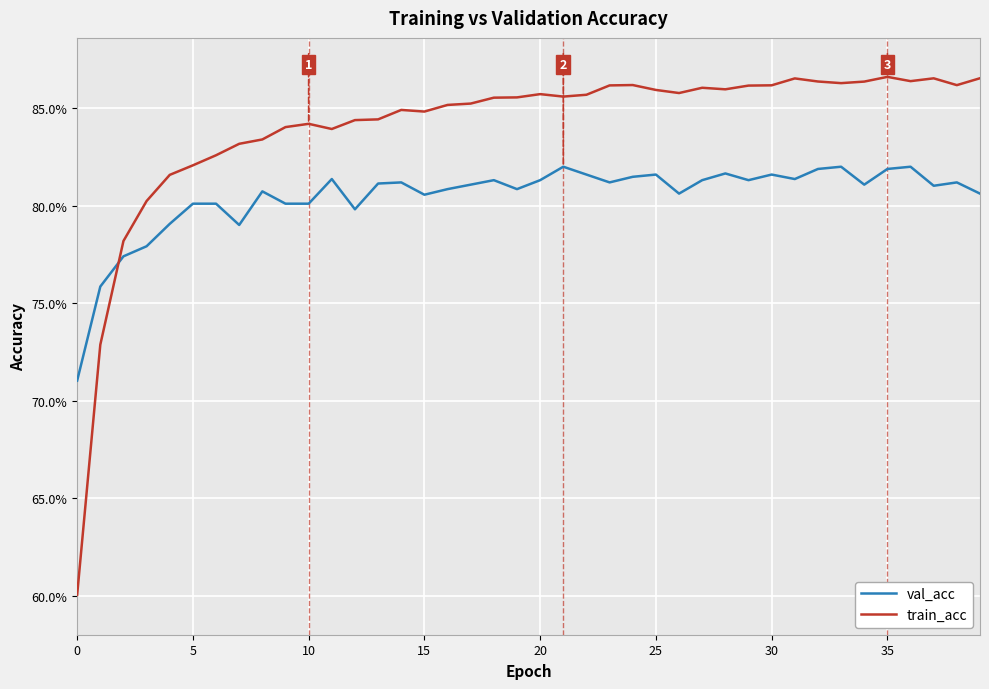

At which category is the sum across all series the highest?

35